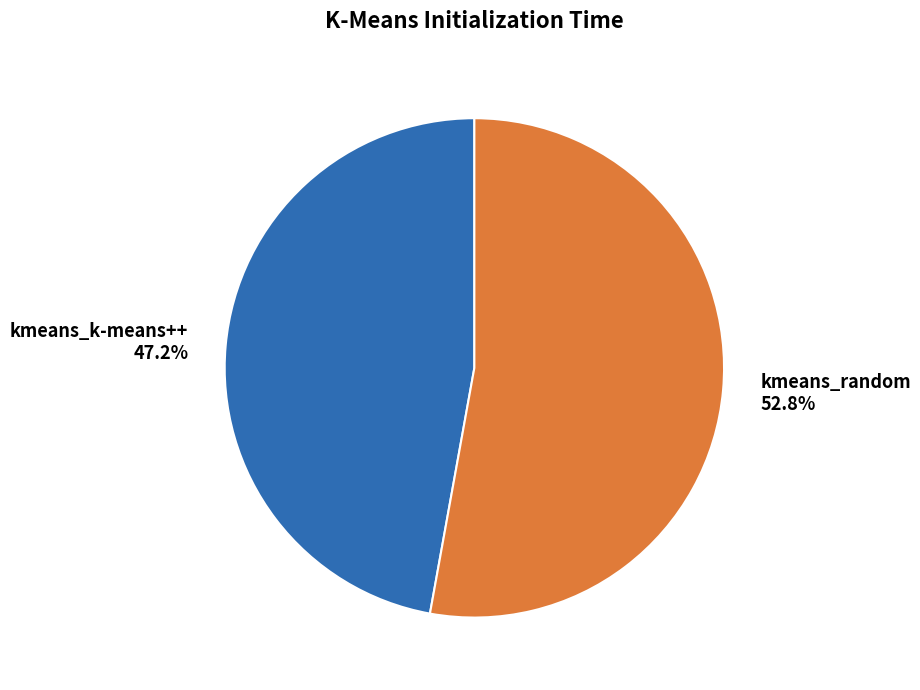

Is it true that kmeans_k-means++ is 54% of the pie?

False